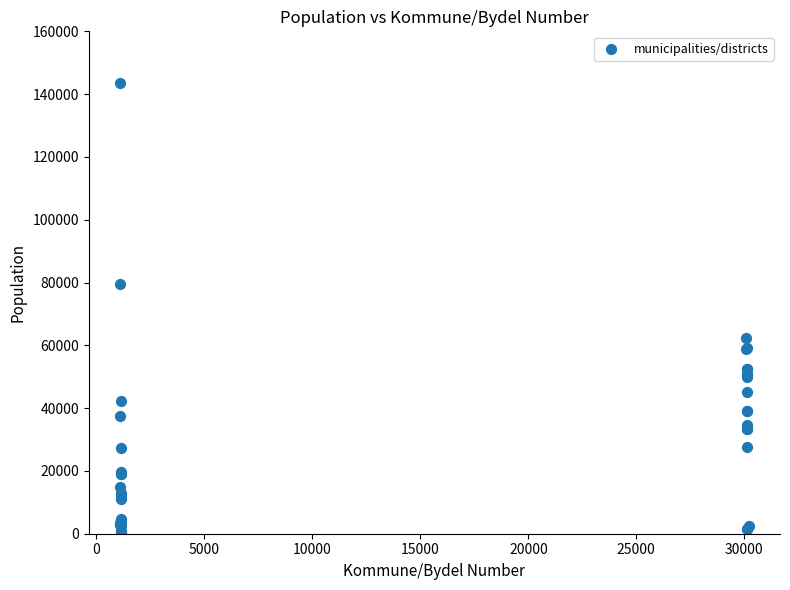

What Y value in the scatter plot is closest to 71886?

79537